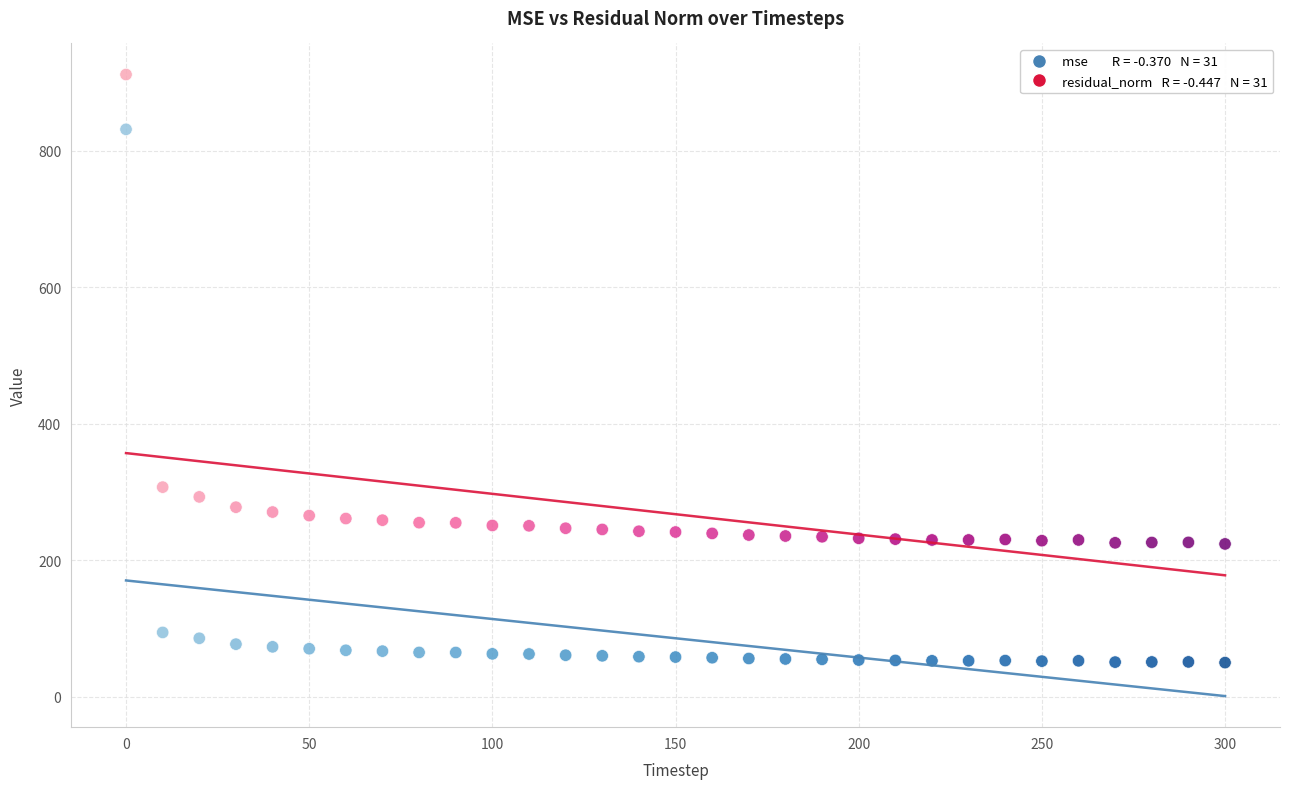

Across all data points, what is the range of Y values (max minus min)?

861.7